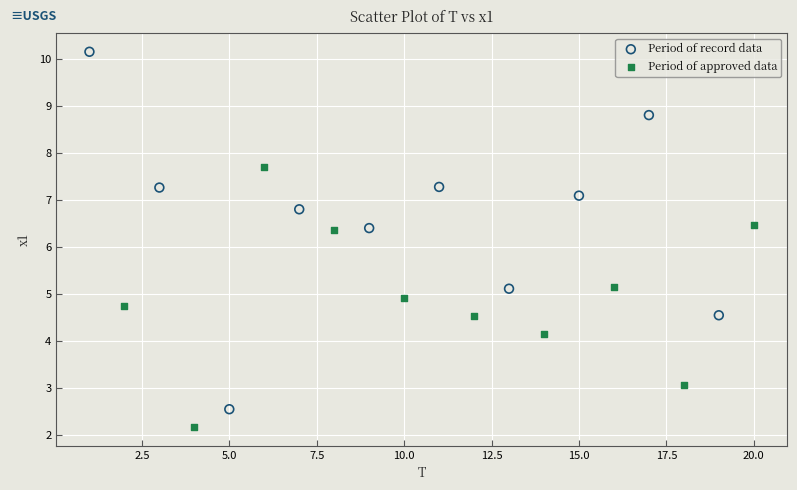

Which series contains the highest Y value?

Period of record data